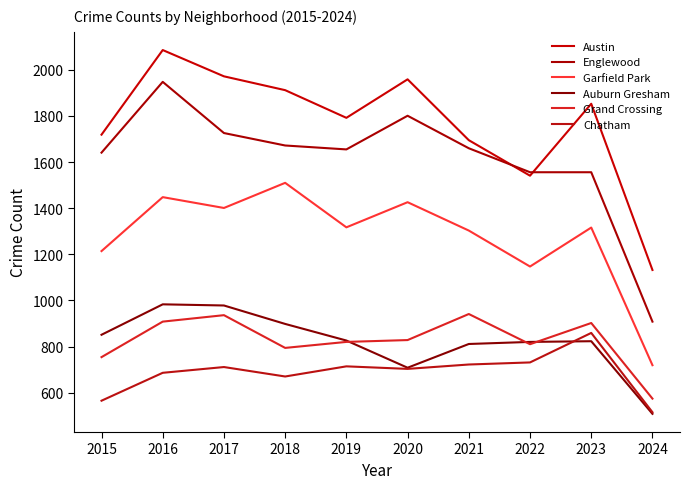

What is the difference between the highest and lowest values at 2016?

1400